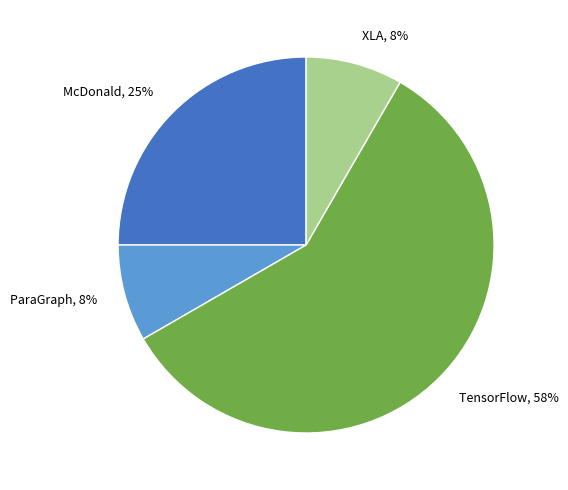

How many slices are in this pie chart?

4